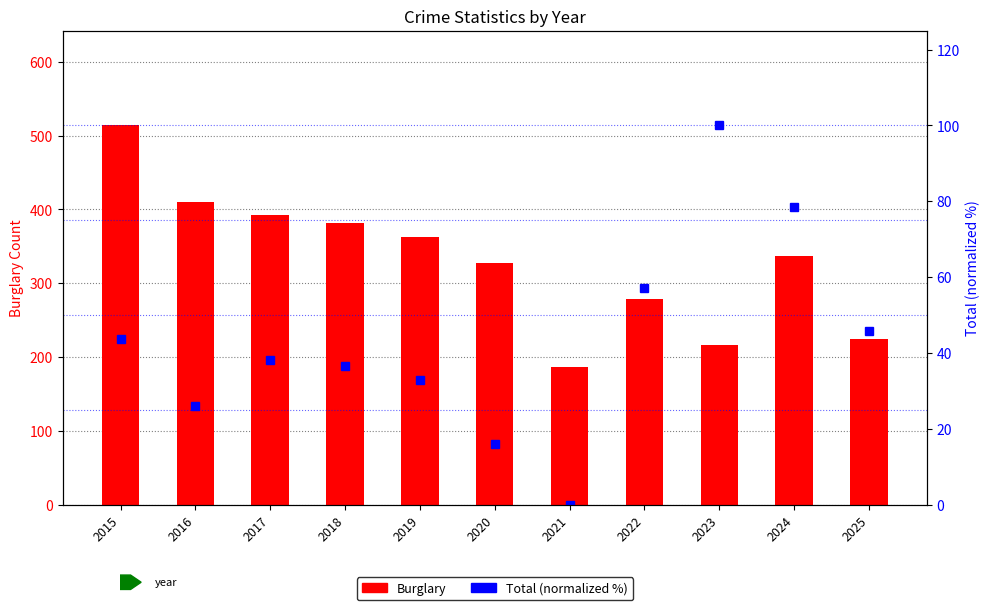

At how many categories does at least one series exceed 476?

1